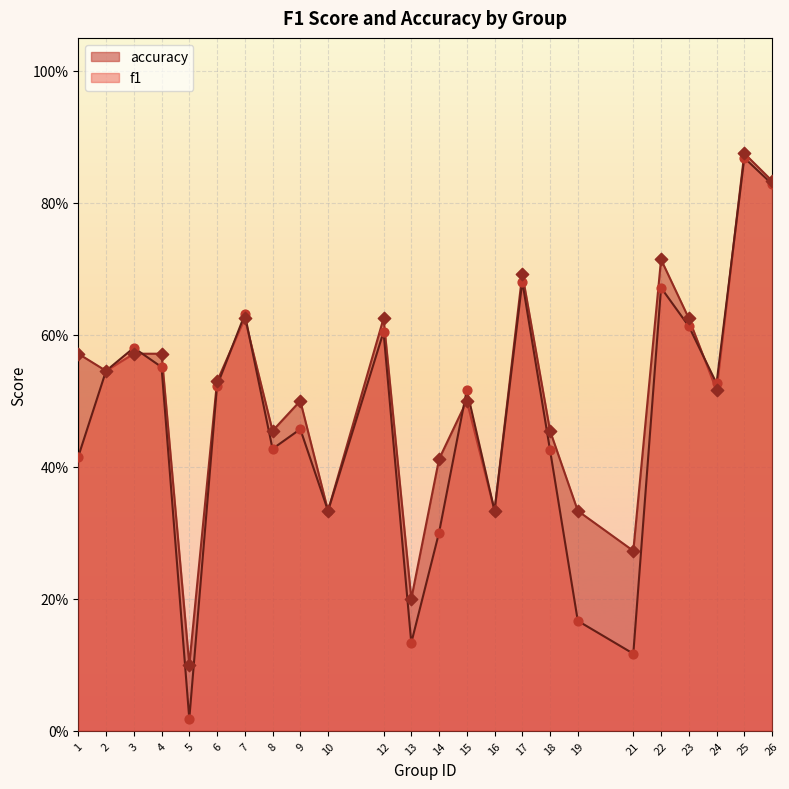

Which series has the largest total across all categories?

accuracy